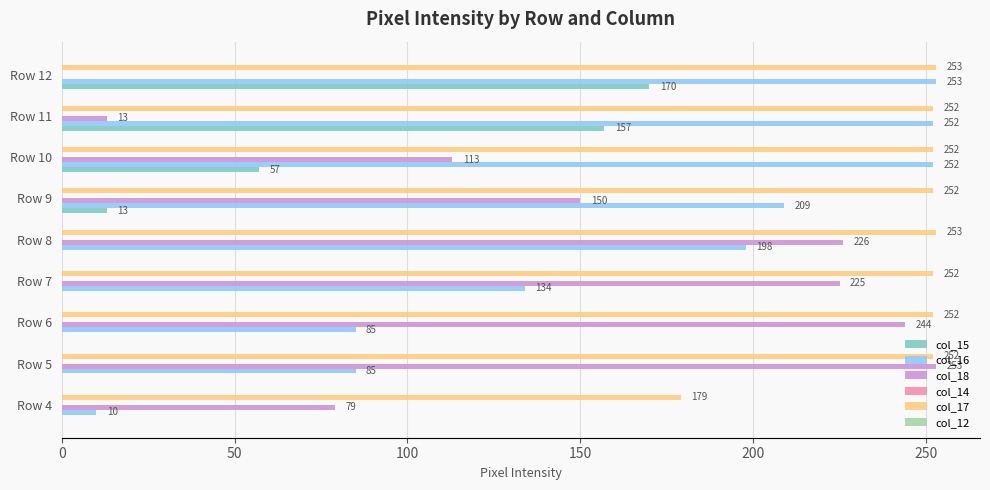

Which series has the largest total across all categories?

col_17